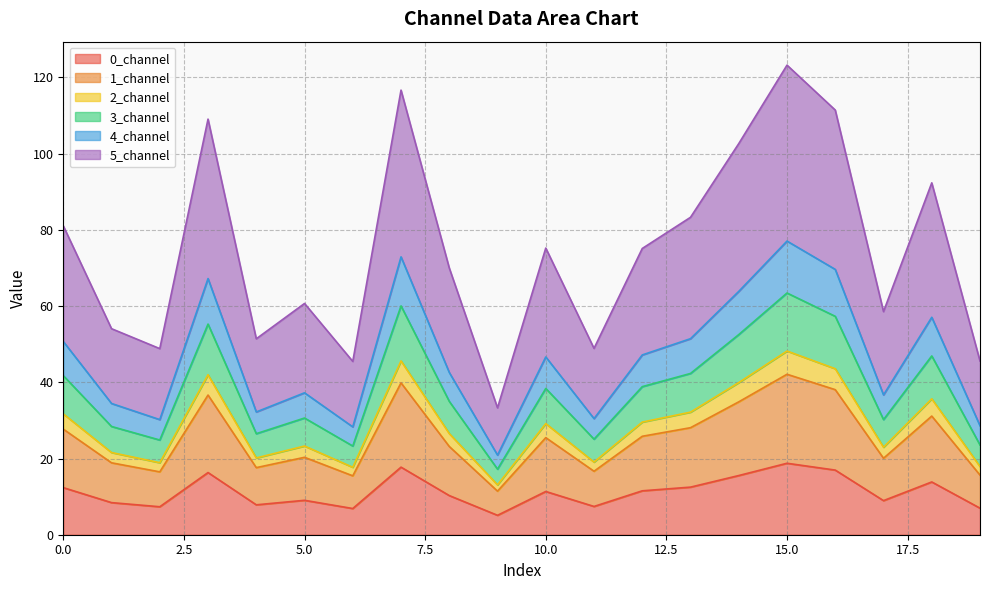

What are all the series names shown in the legend?

0_channel, 1_channel, 2_channel, 3_channel, 4_channel, 5_channel